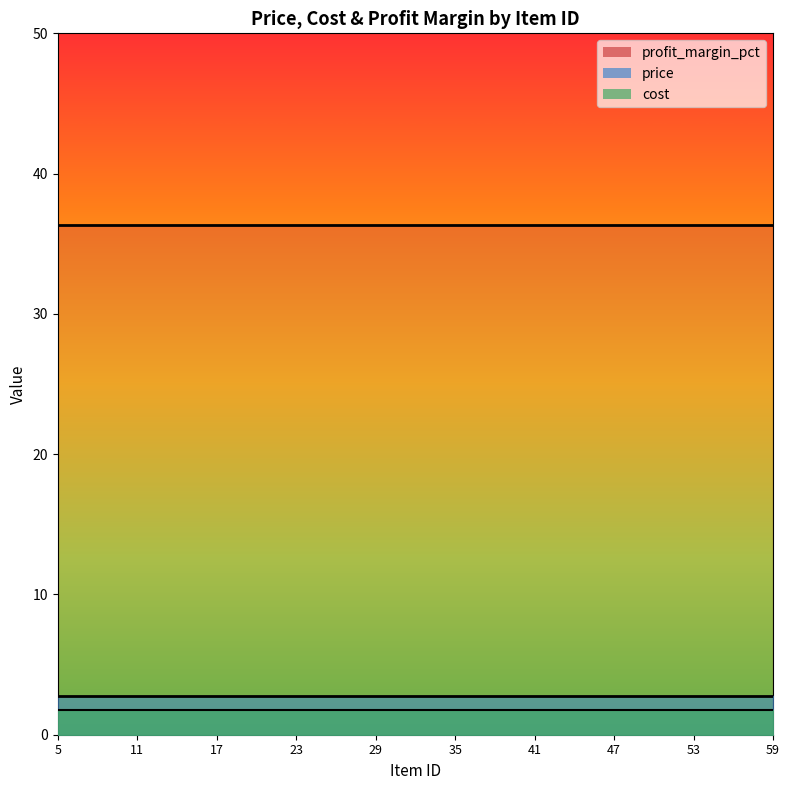

Does the chart display data point markers on the line(s)?

No